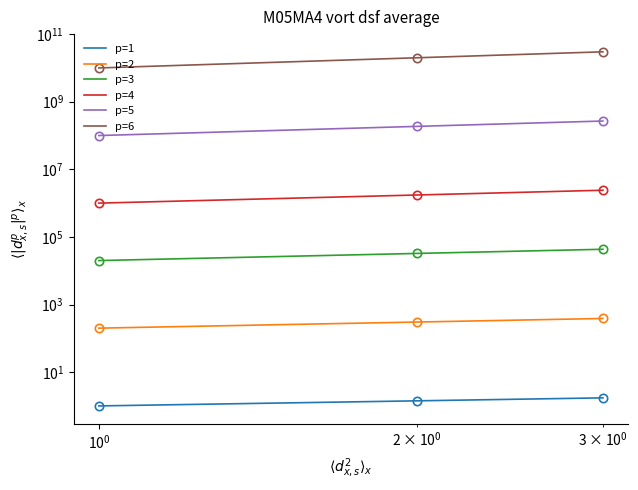

Is it true that p=1 equals 0.9 at $\mathdefault{10^{0}}$?

False